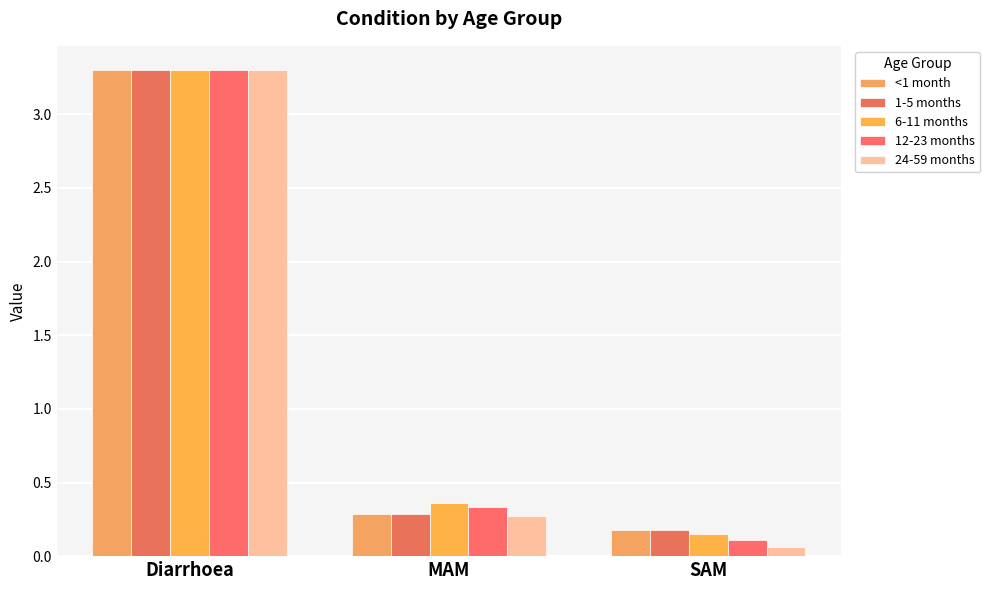

What is the sum of all <1 month values?

3.8